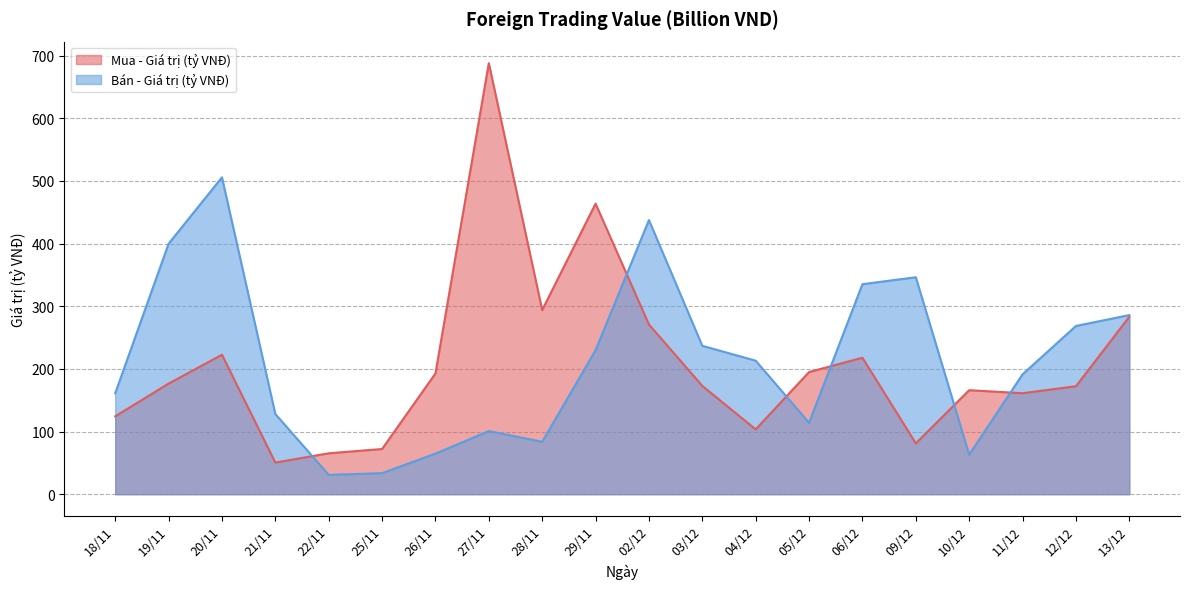

Which series changed the most between 28/11 and 12/12?

Bán - Giá trị (tỷ VNĐ)